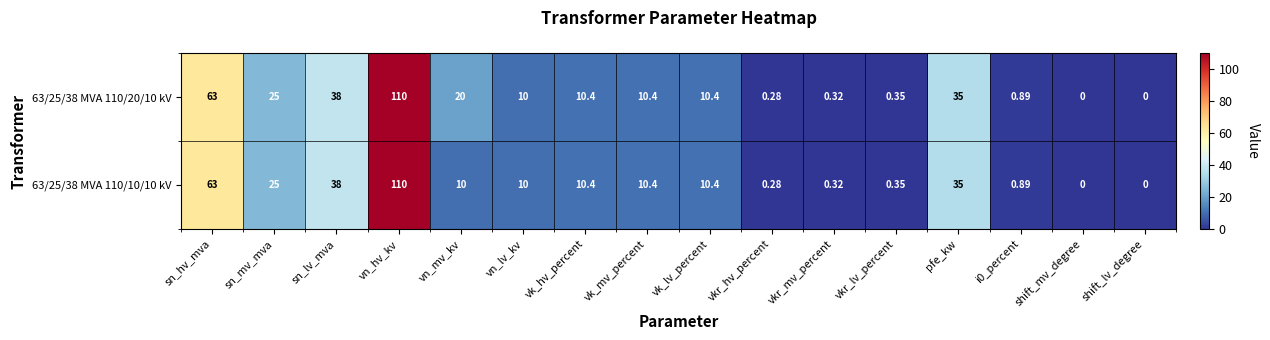

Is the value of 63/25/38 MVA 110/20/10 kV at sn_lv_mva greater than the value of 63/25/38 MVA 110/10/10 kV at vk_mv_percent?

Yes